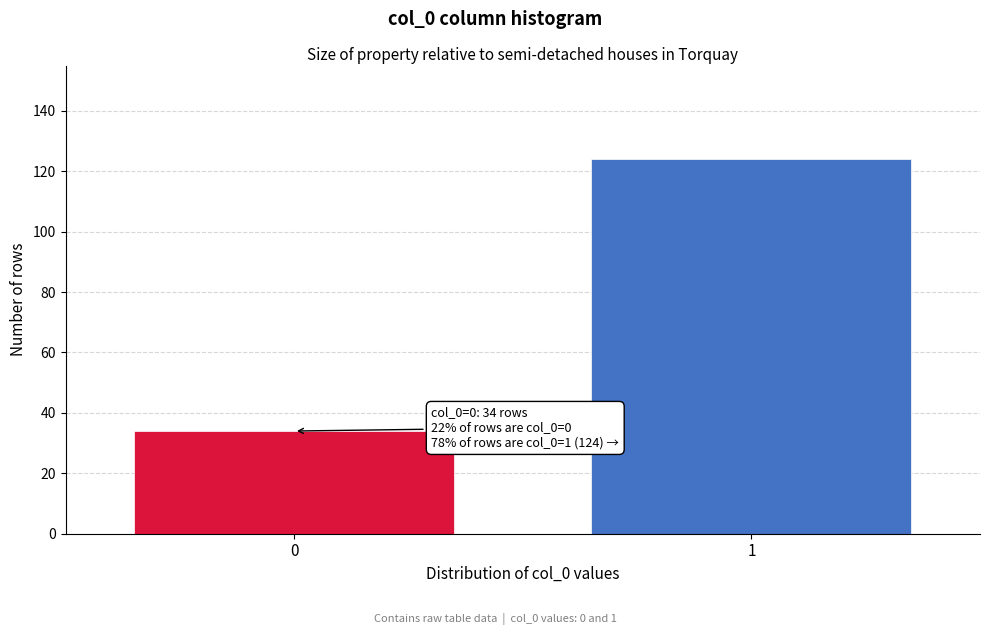

Reading right to left, what are all the values shown in this chart?

1=124	0=34